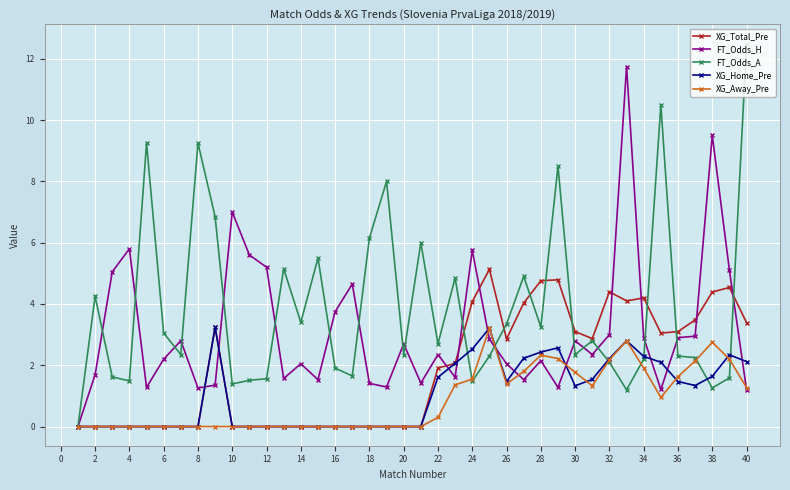

Which series ends up on top after the final intersection of XG_Total_Pre and FT_Odds_A?

FT_Odds_A